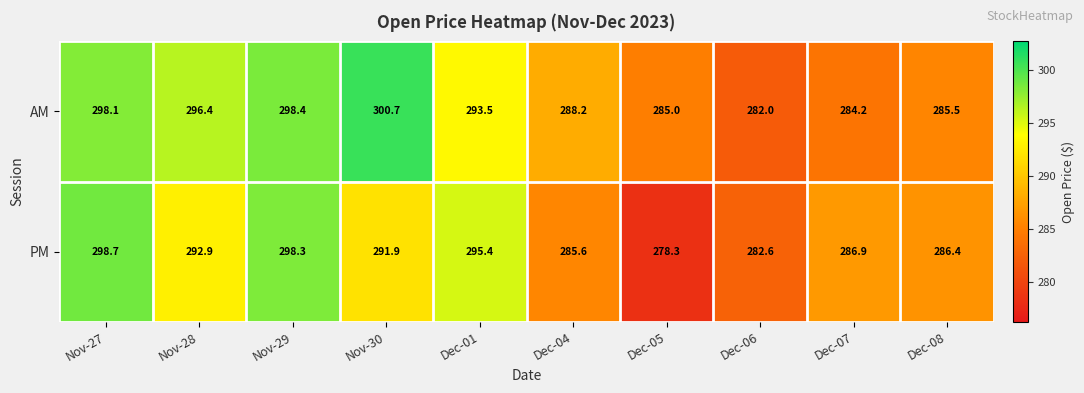

Reading left to right, what are all the values shown in this chart?

AM: Nov-27=298.1	Nov-28=296.4	Nov-29=298.4	Nov-30=300.7	Dec-01=293.5	Dec-04=288.2	Dec-05=285.0	Dec-06=282.0	Dec-07=284.2	Dec-08=285.5
PM: Nov-27=298.7	Nov-28=292.9	Nov-29=298.3	Nov-30=291.9	Dec-01=295.4	Dec-04=285.6	Dec-05=278.3	Dec-06=282.6	Dec-07=286.9	Dec-08=286.4